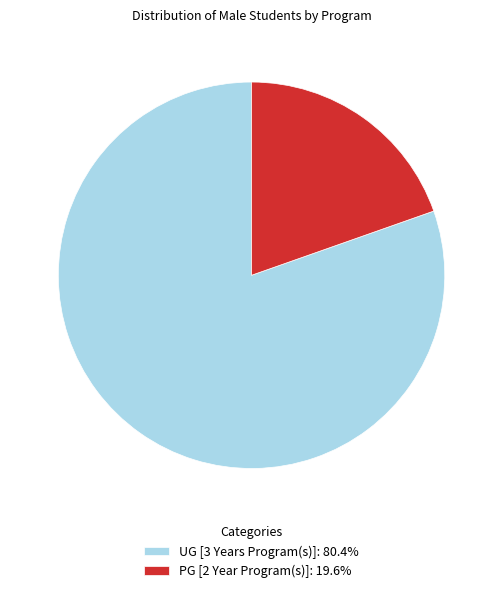

How many segments does this pie chart have?

2